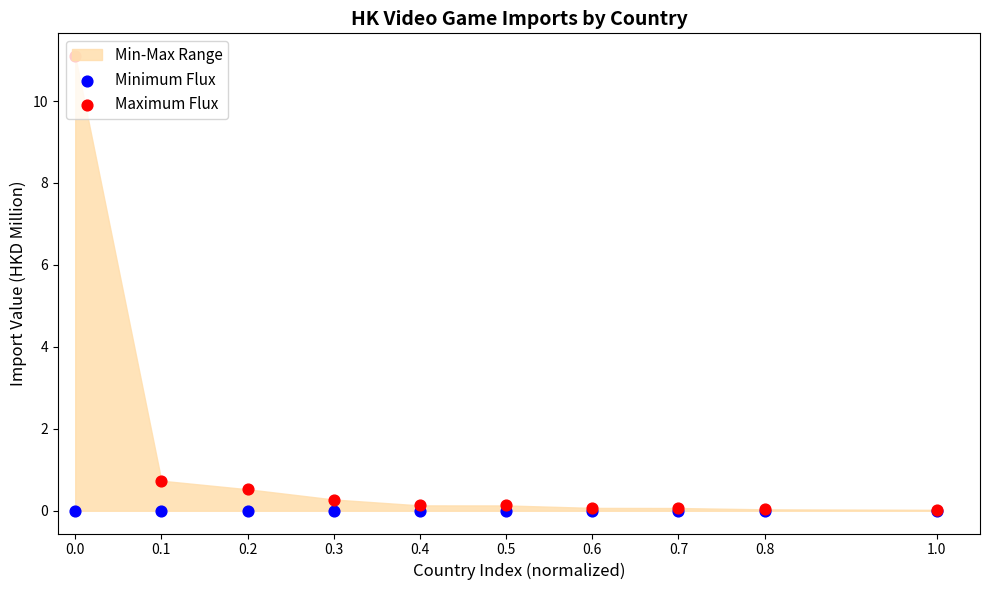

Which series reaches the minimum Y coordinate?

Minimum Flux